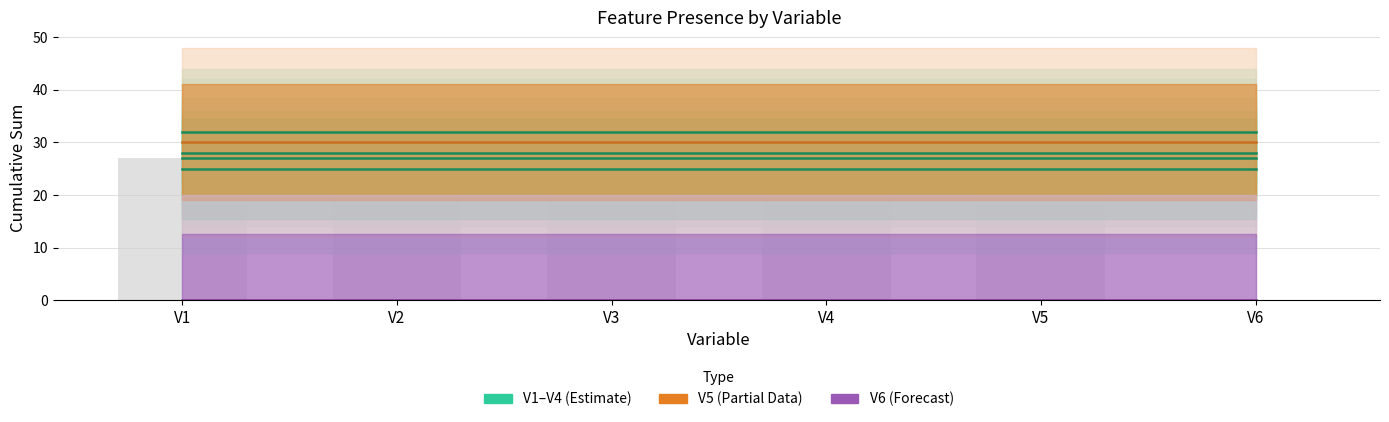

What value does the V3 series have at V2?

28